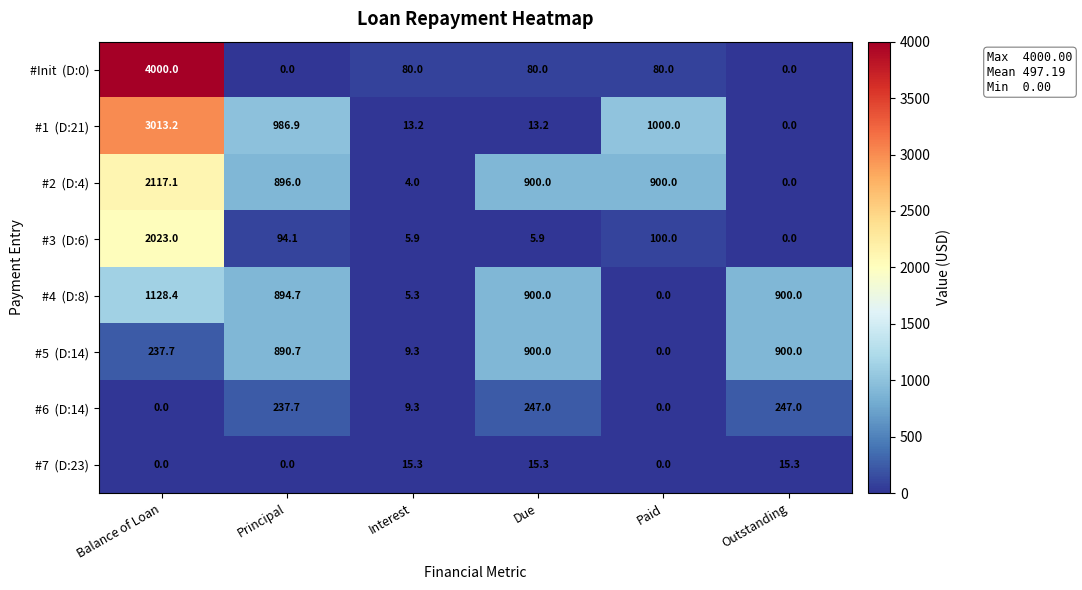

Which category has the highest value across all series?

Balance of Loan